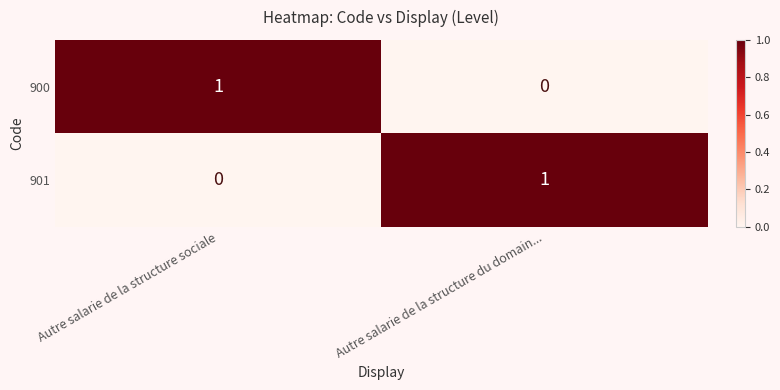

Reading right to left, what are all the values shown in this chart?

900: 0	1
901: 1	0